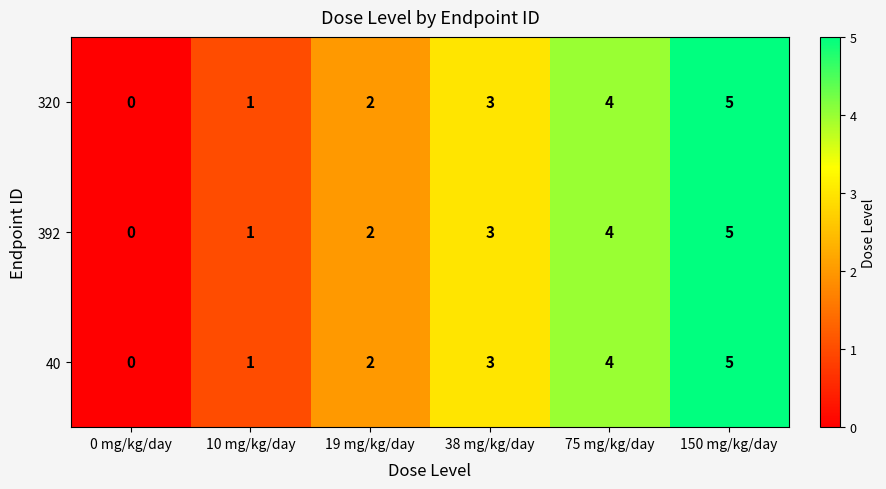

Which label corresponds to the largest value in the chart?

150 mg/kg/day